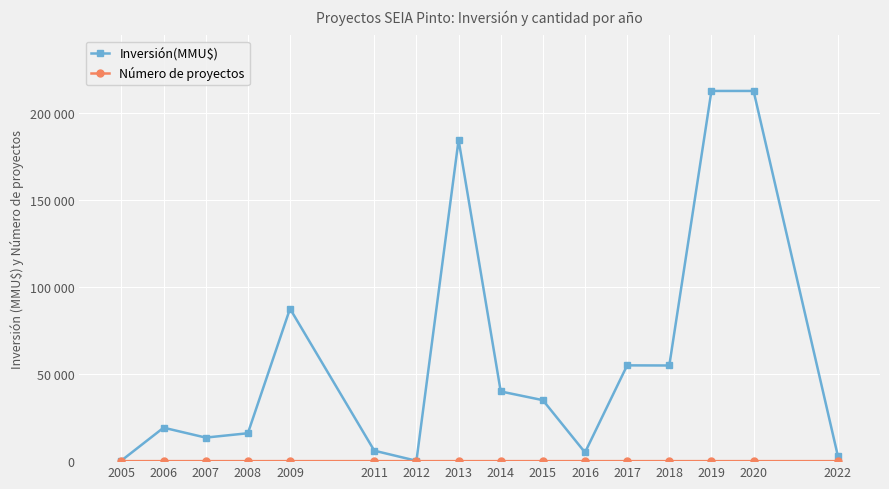

Does the chart have visible grid lines?

Yes